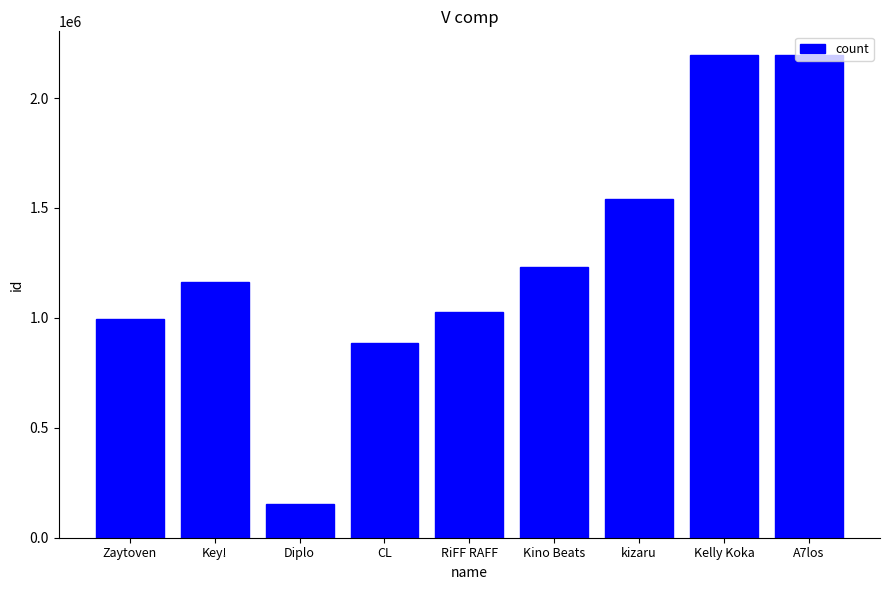

Is it true that the value at kizaru is 1538712?

True